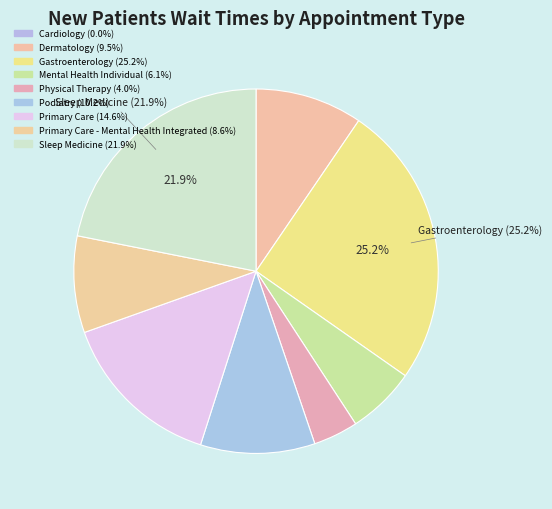

Rank the categories by value from lowest to highest.

CARDIOLOGY, PHYSICAL THERAPY, MENTAL HEALTH INDIVIDUAL, PRIMARY CARE - MENTAL HEALTH INTEGRATED, DERMATOLOGY, PODIATRY, PRIMARY CARE, SLEEP MEDICINE, GASTROENTEROLOGY